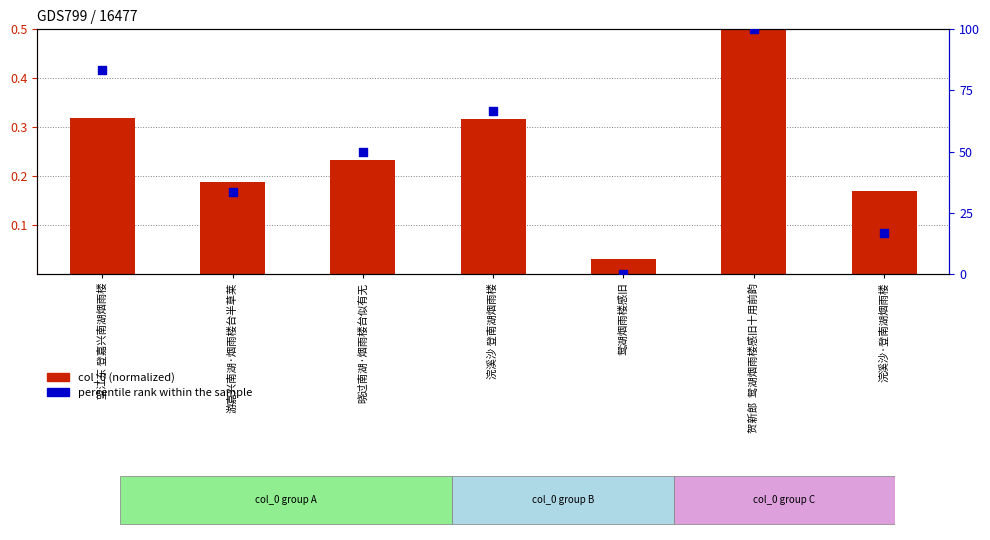

Is the value of percentile rank within the sample at 鸳湖烟雨楼感旧 greater than the value of col_0 (normalized) at 望江东 登嘉兴南湖烟雨楼?

No